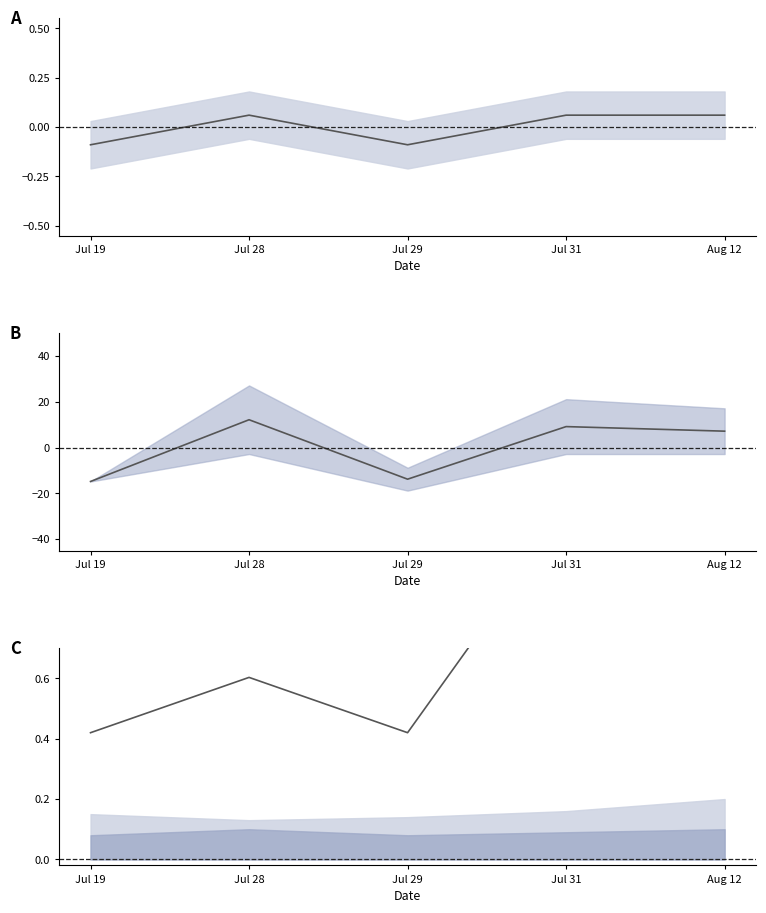

How many positive values does the value series have?

3